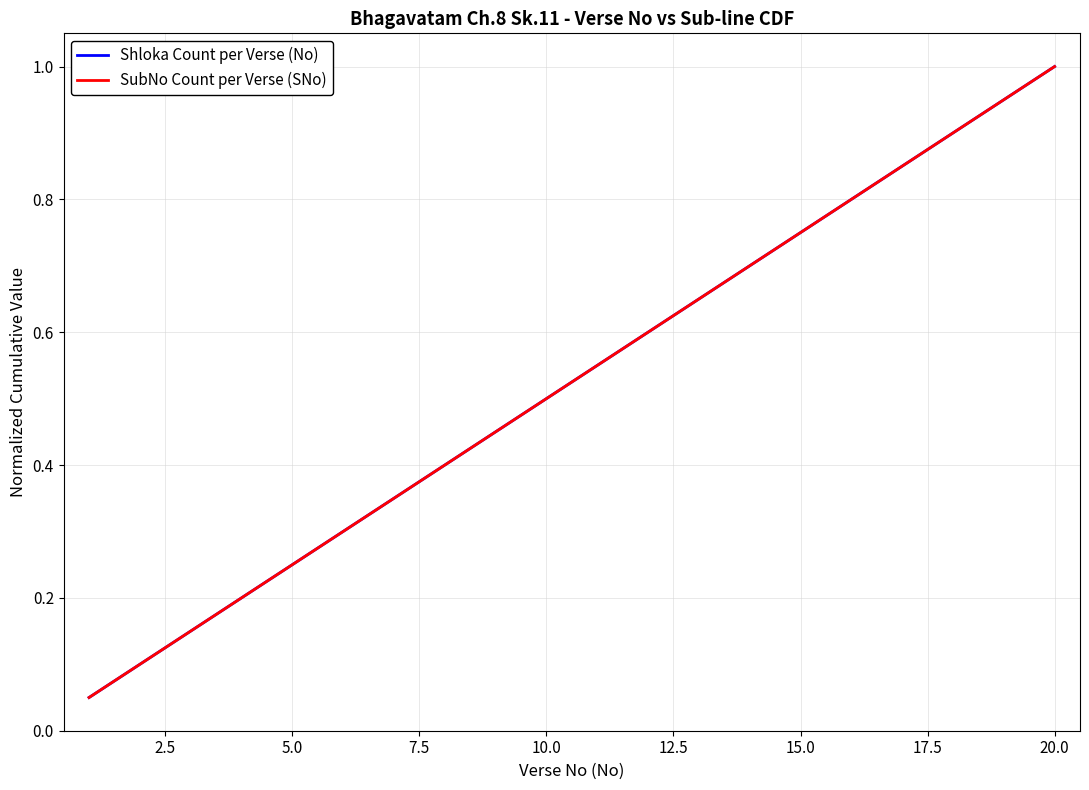

Does the chart have visible grid lines?

Yes